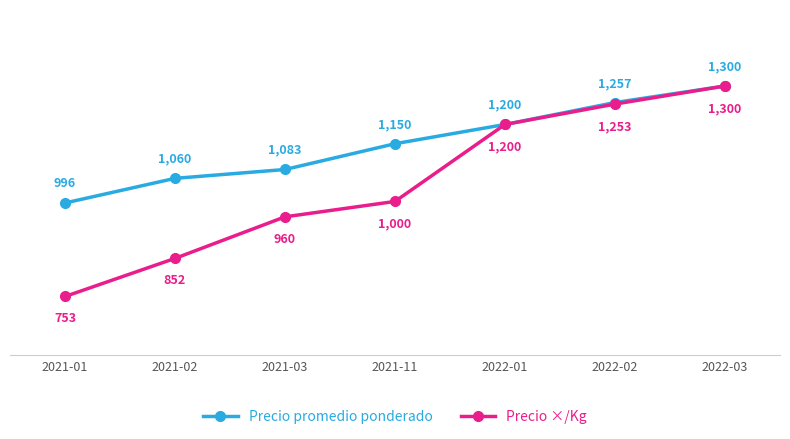

Does the chart have visible grid lines?

No